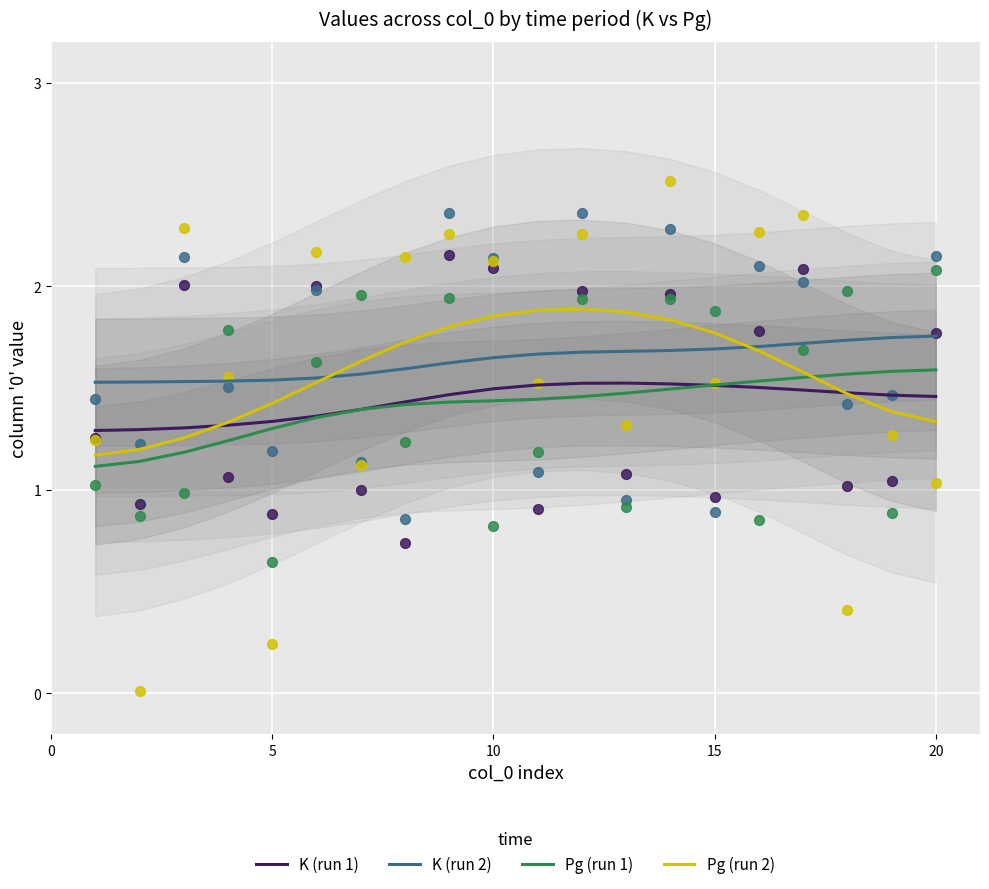

At how many categories does at least one series exceed 1?

20